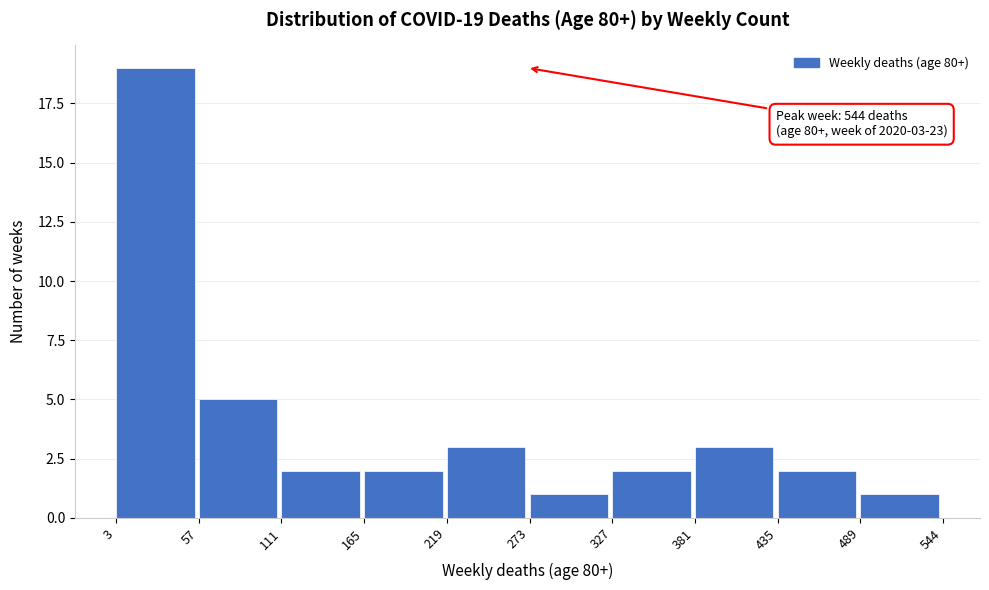

Over which range of the x-axis is the bar tallest?

3 to 57